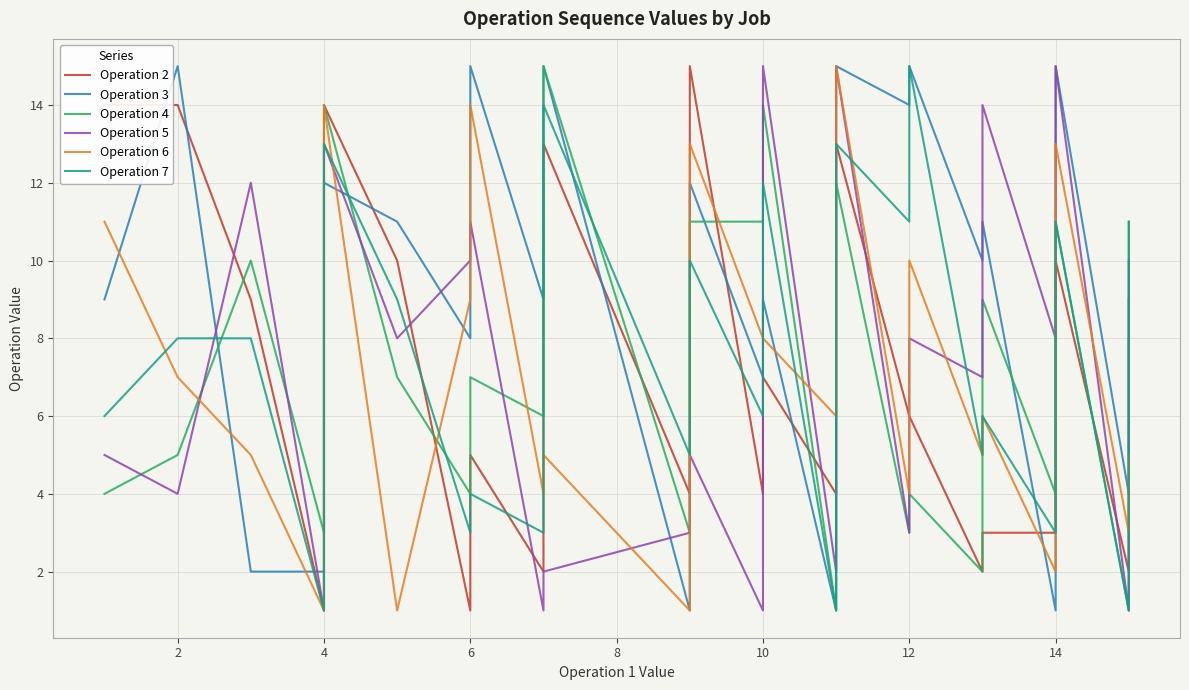

Is it true that Operation 7 equals 3 at 4?

False